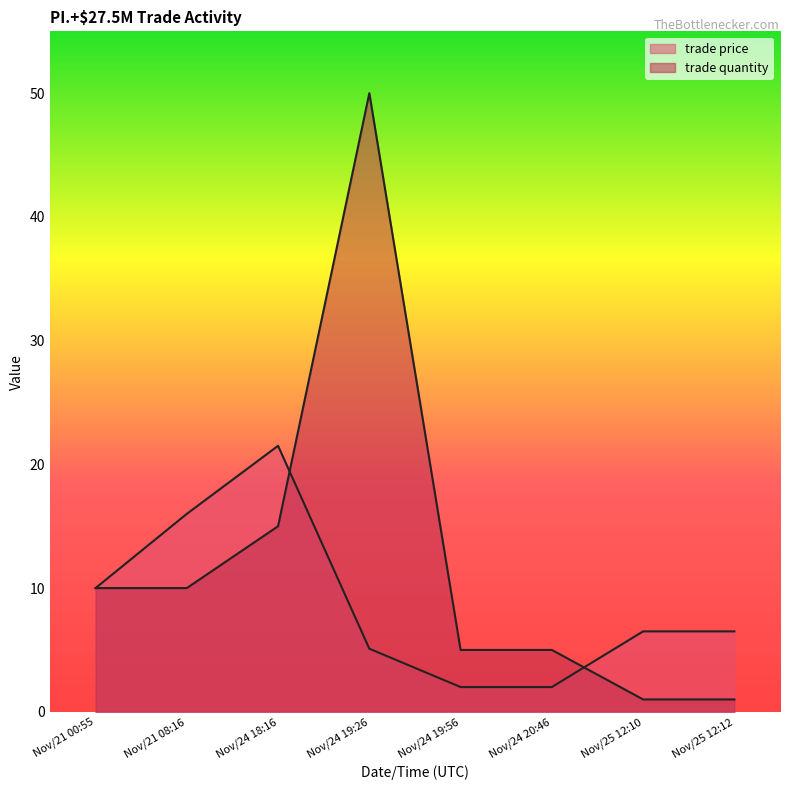

In trade quantity, how many points are higher than both neighbors (excluding endpoints)?

1